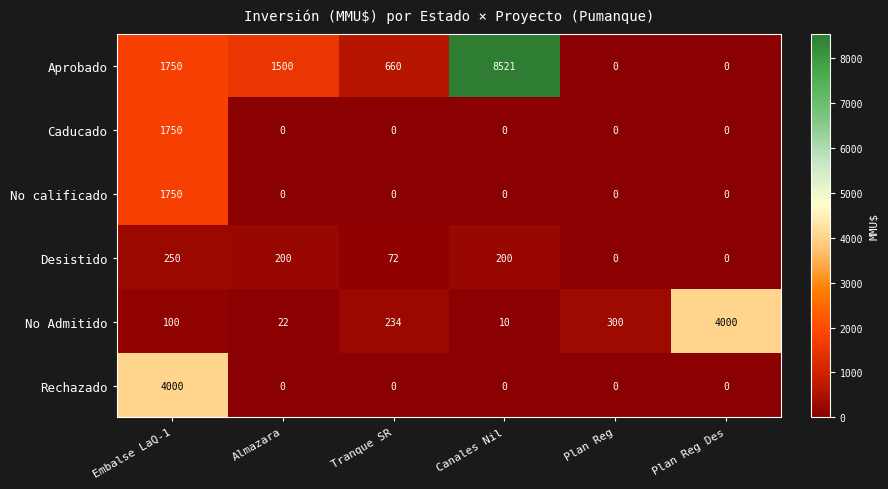

What is the sum of all No calificado values?

1750